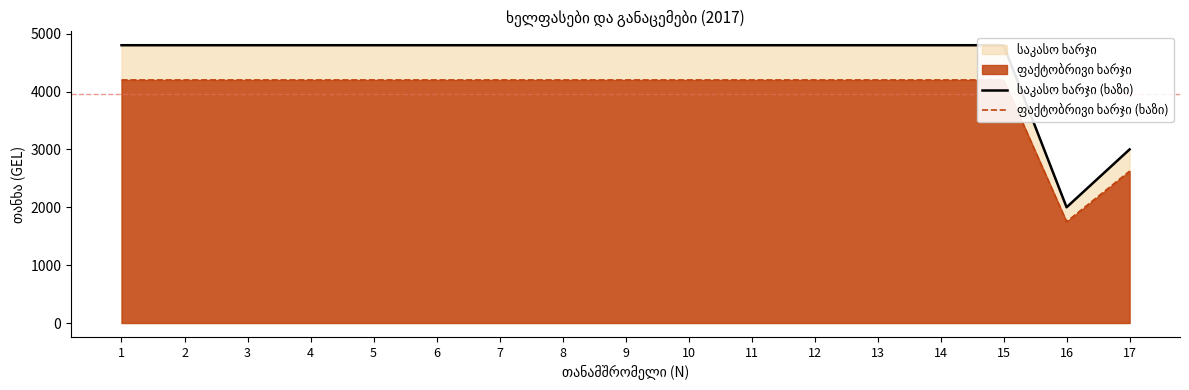

True or false: საკასო ხარჯი (ხაზი) has more than 0 interior local peaks.

False